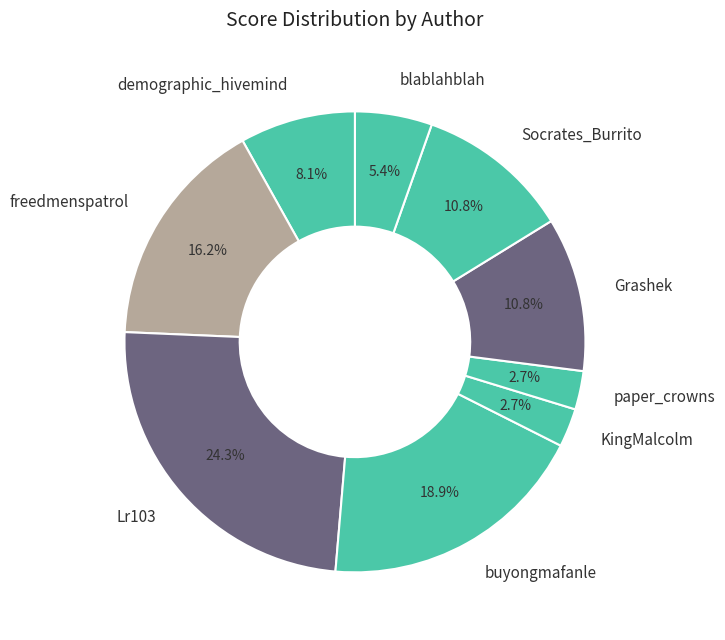

Between KingMalcolm and blablahblah, which is larger?

blablahblah